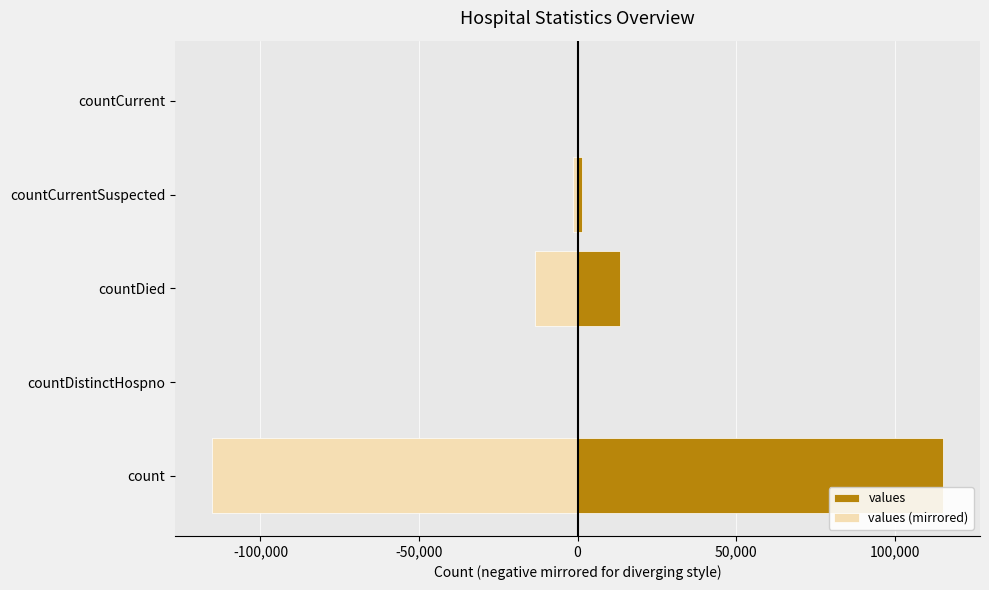

List the series in order of their peak value, highest first.

values, values (mirrored)